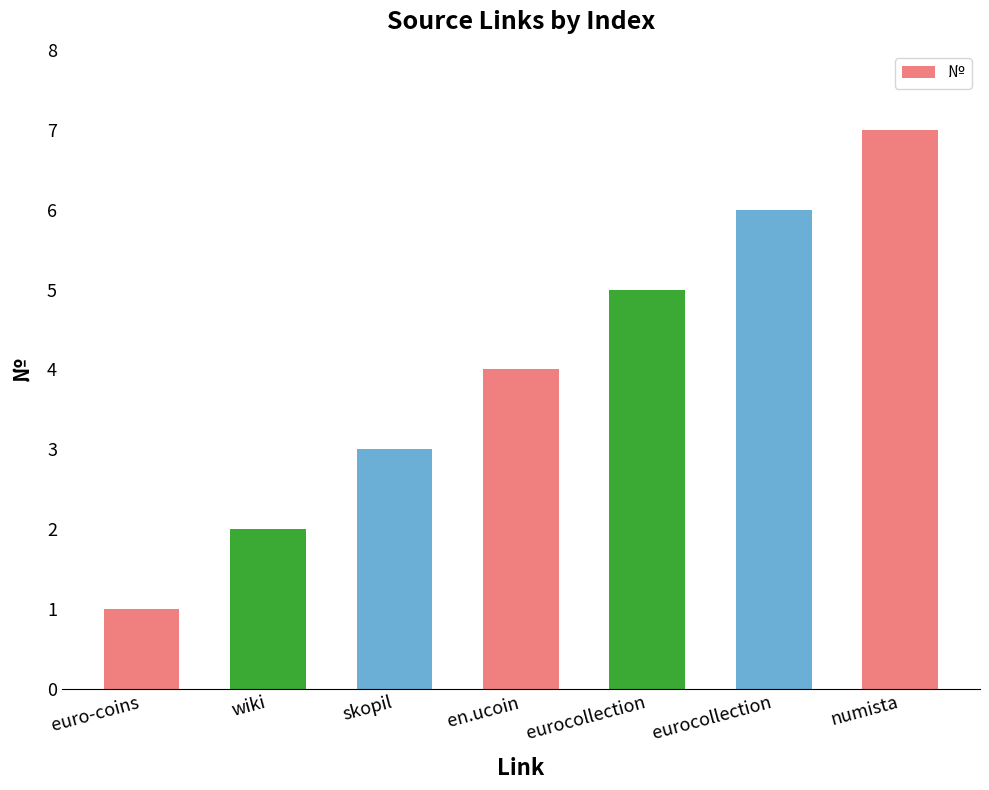

List the labels in order of value, smallest first.

euro-coins, wiki, skopil, en.ucoin, eurocollection, eurocollection, numista